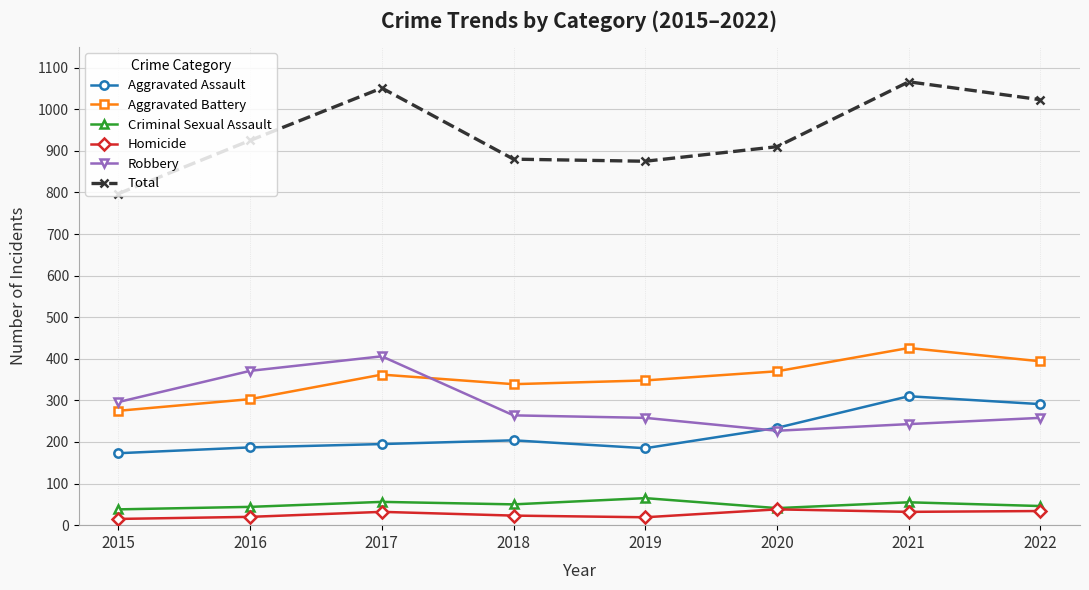

What is the lowest value of the Criminal Sexual Assault series?

38